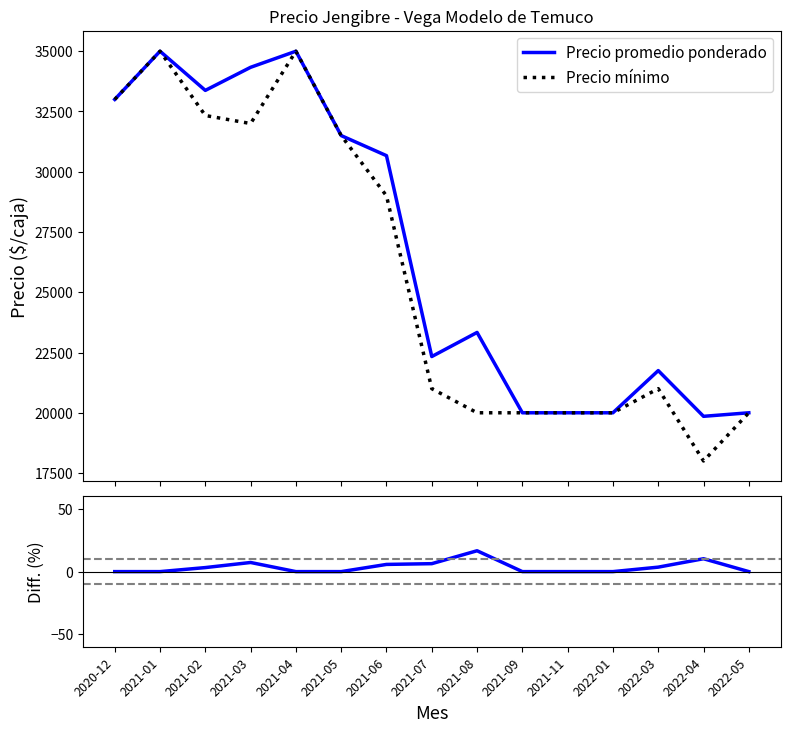

What is the spread (max minus min) of values at 2021-11?

20000.0